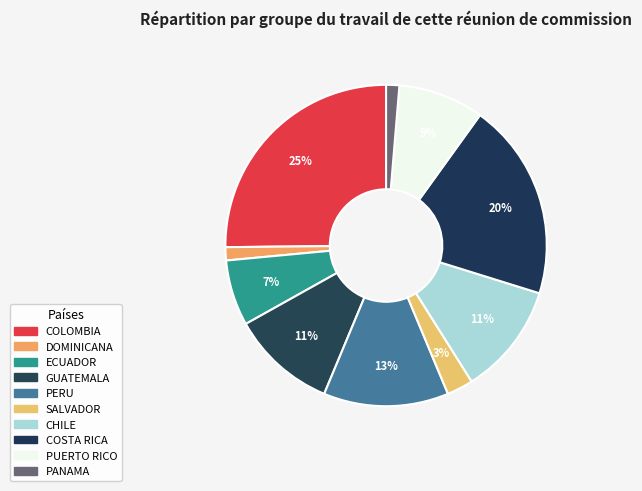

What percentage is the PANAMA slice, to the nearest percent?

1%